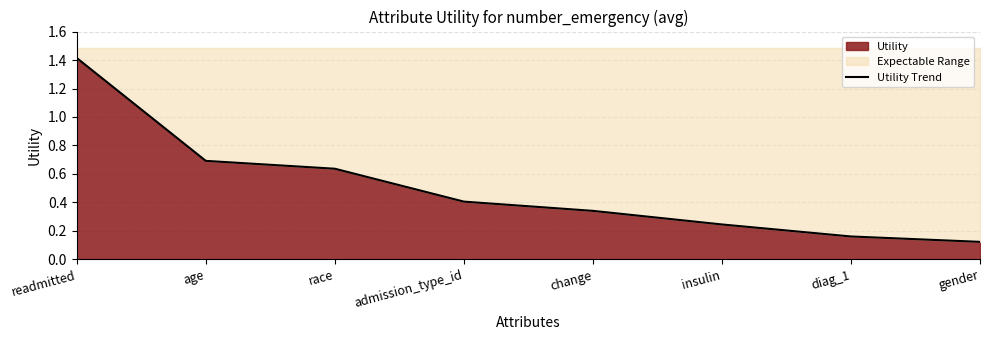

What is the label of the 3rd point from the left?

race